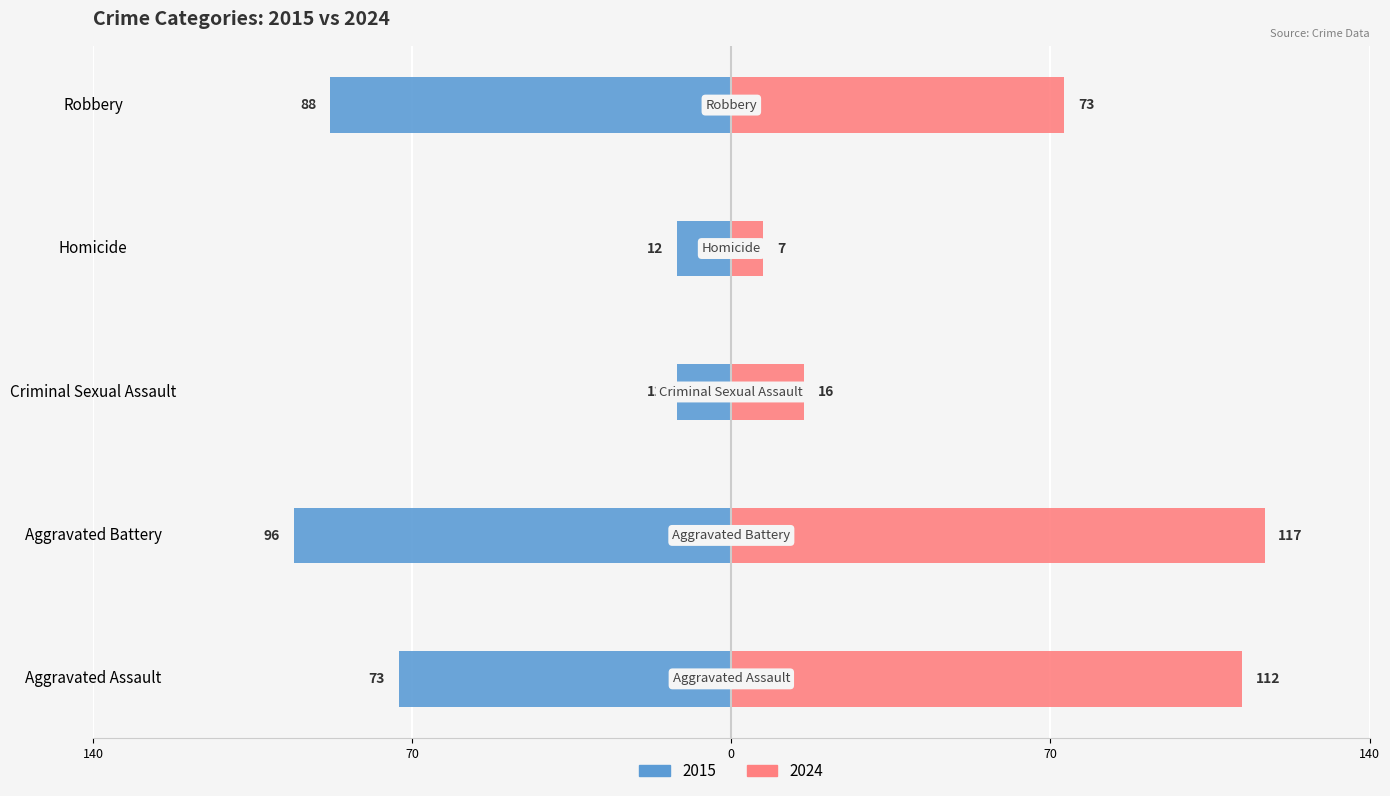

What is the value of the Homicide bar at the 4th from the left?

7